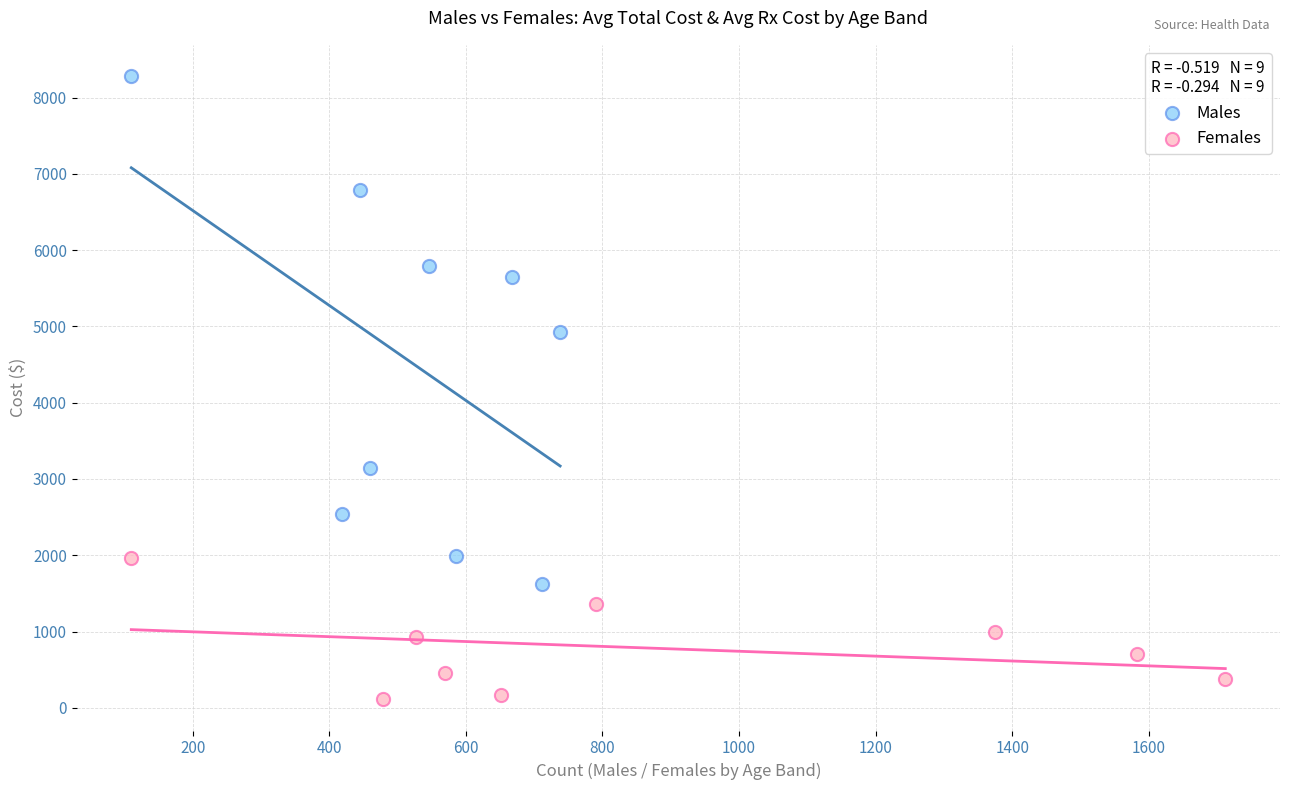

Which series contains the highest Y value?

Males